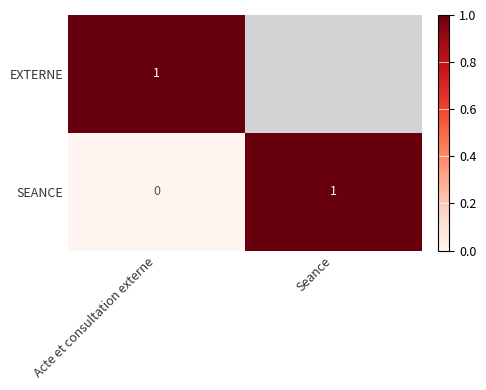

What is the maximum value for SEANCE?

1